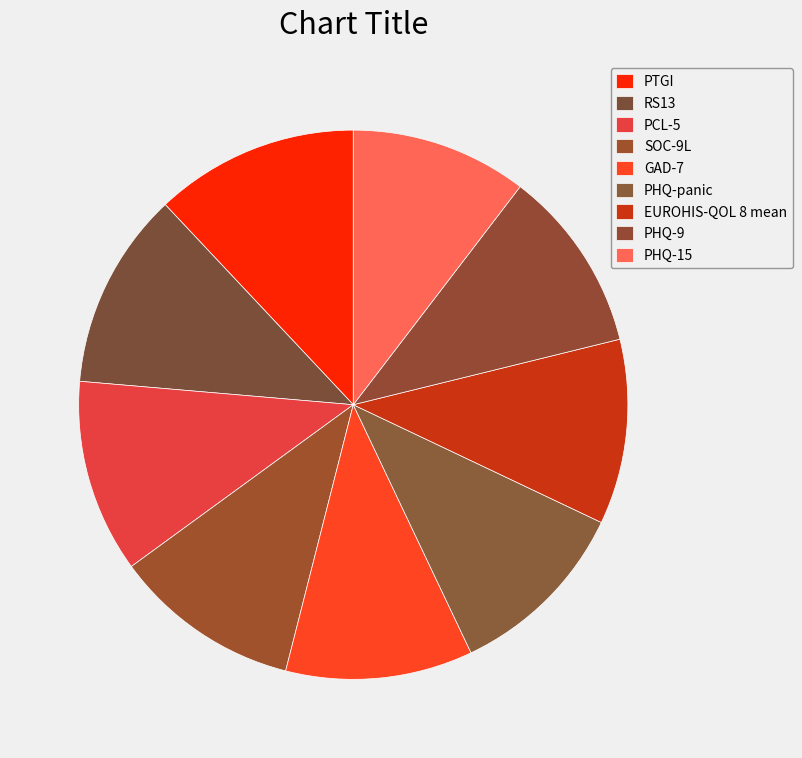

What is the smallest slice in the pie chart?

PHQ-15